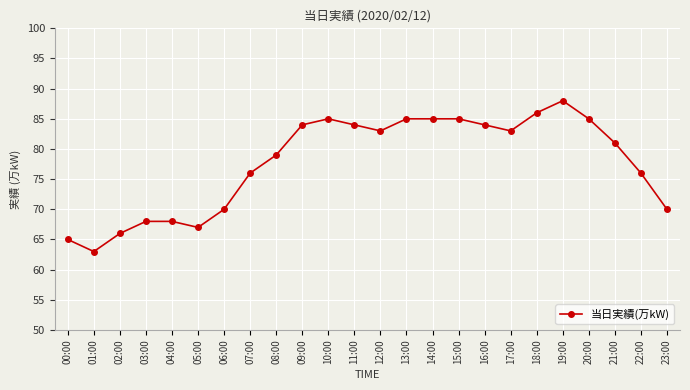

What is the difference between the values at 07:00 and 20:00?

9